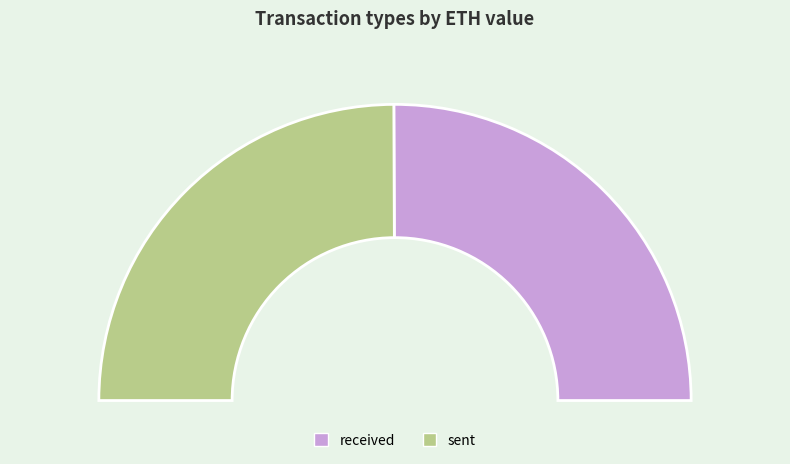

Is there any slice that represents more than half of the pie?

Yes